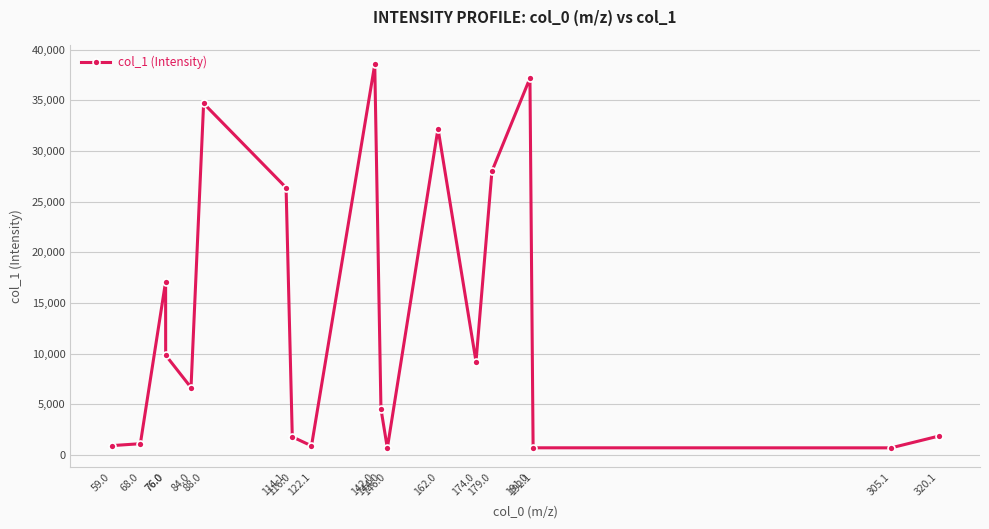

The chart shows a value of 6648.9 at 84.0. True or false?

True